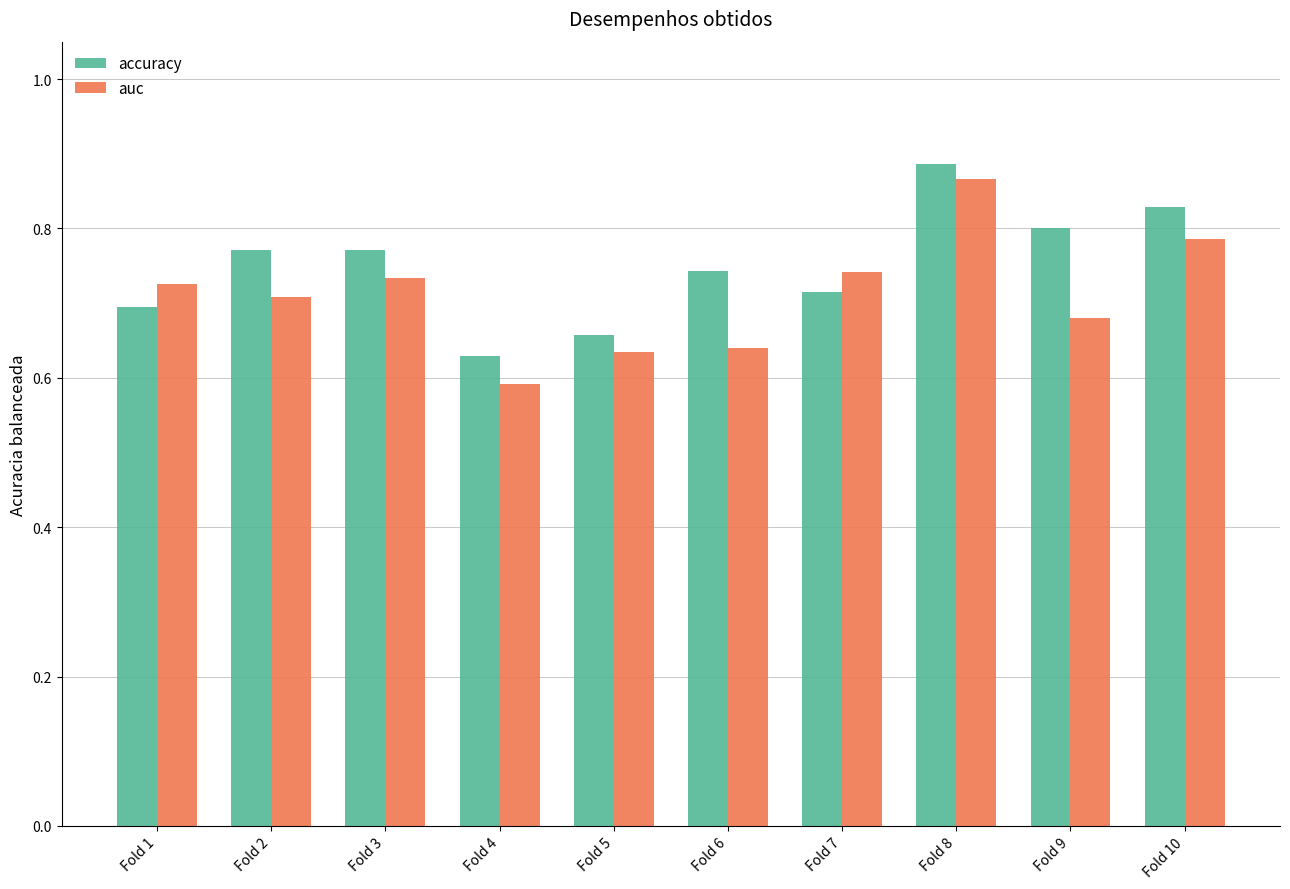

Which series has the largest range (max minus min)?

auc